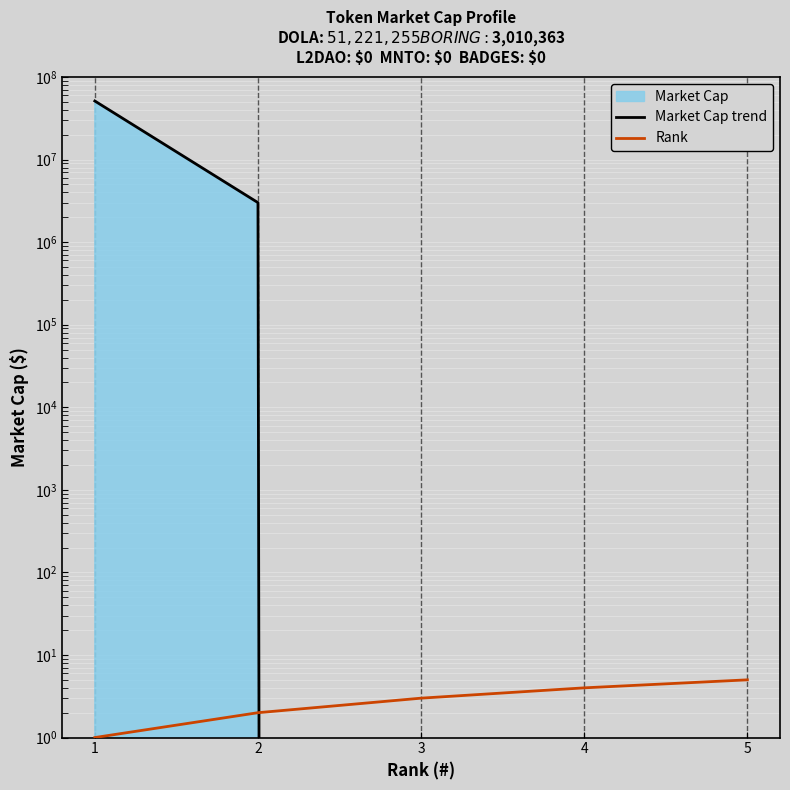

At which category is the sum across all series the highest?

1